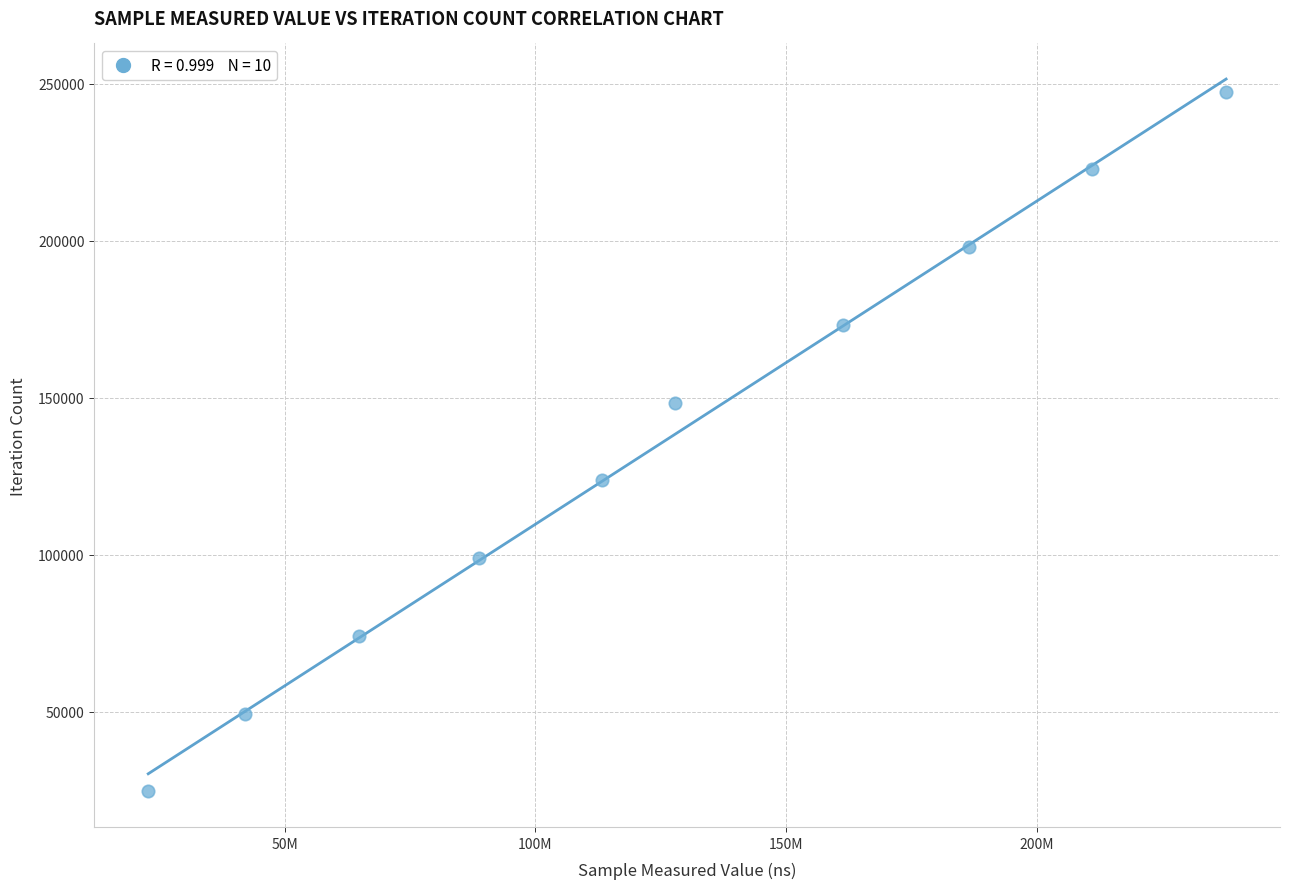

What is the range of X values (max minus min)?

214981729